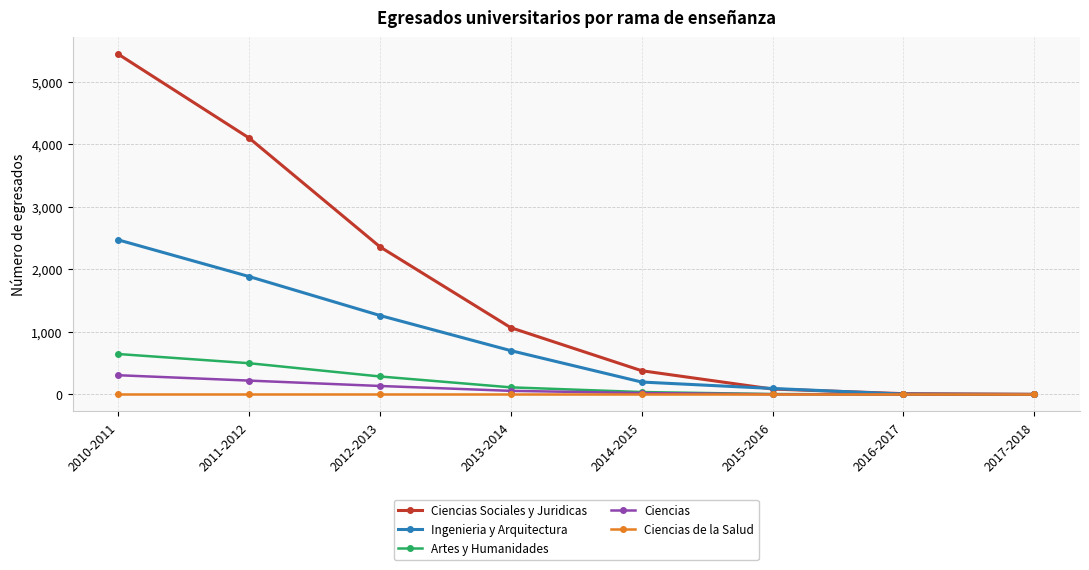

Which series changed the most between 2013-2014 and 2014-2015?

Ciencias Sociales y Juridicas